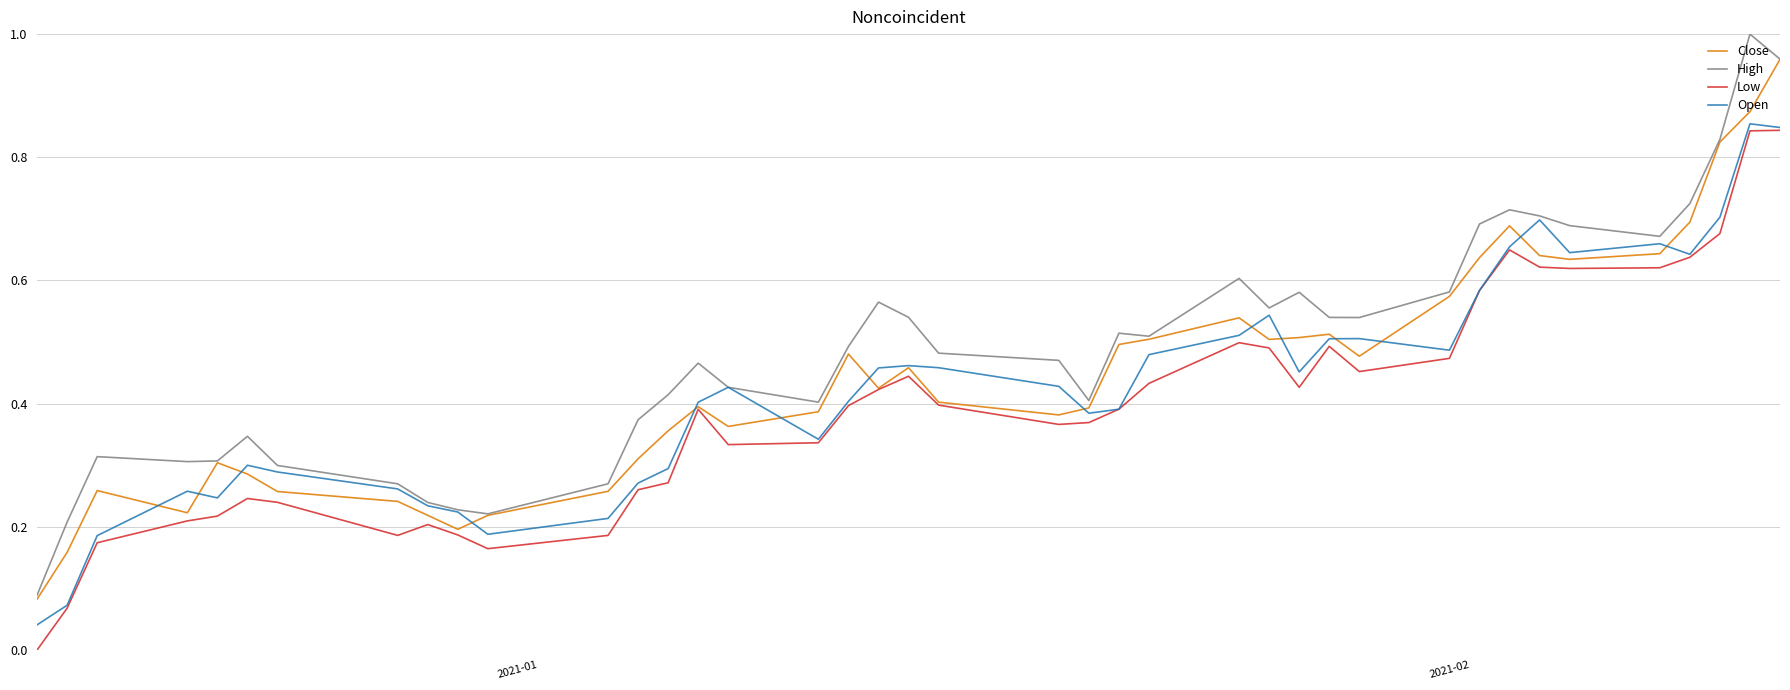

What is the value of the Open point at the 2nd from the left?

0.1